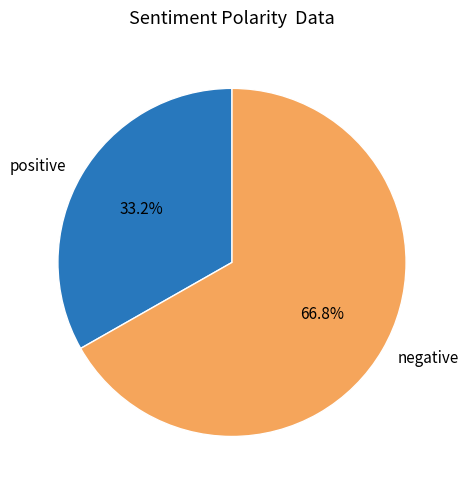

Which slice is the smallest?

positive